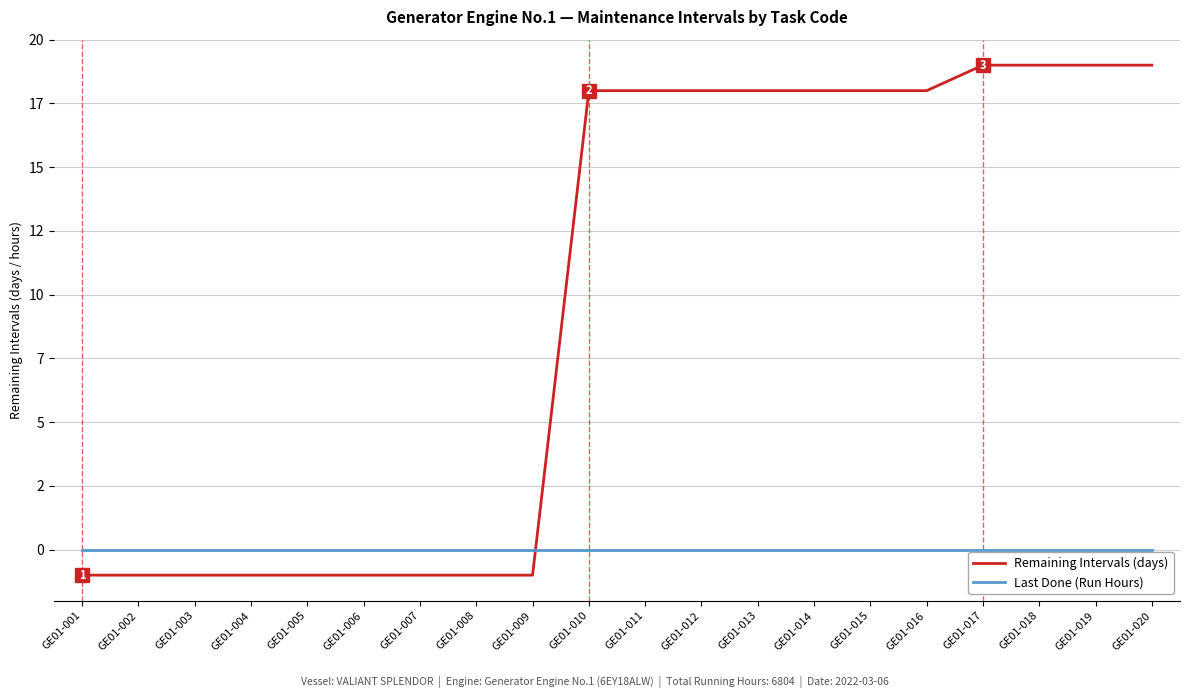

What is the total value across all series at GE01-003?

-1